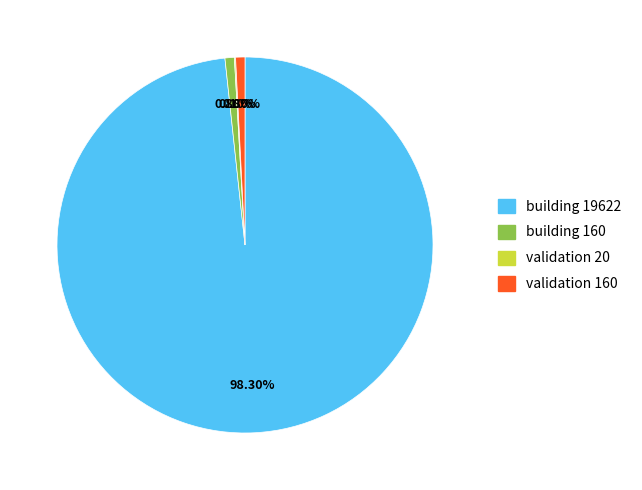

Is there a majority slice in this chart?

Yes